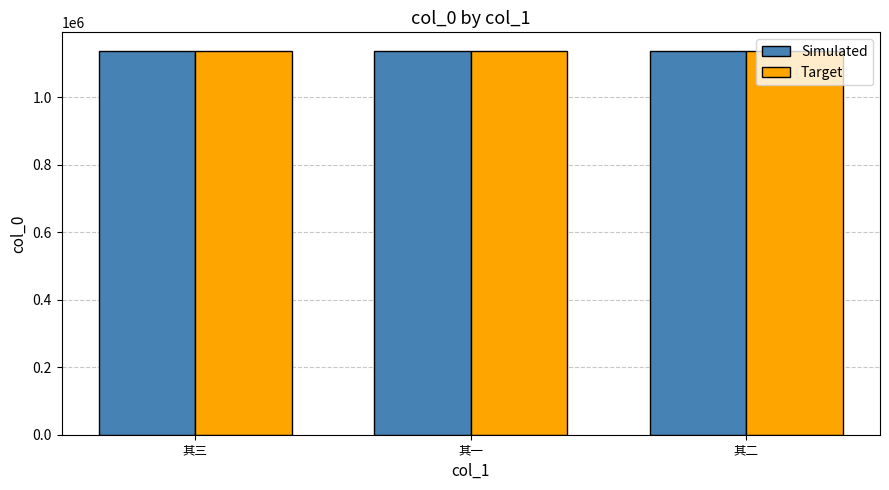

How many groups of bars are there?

3